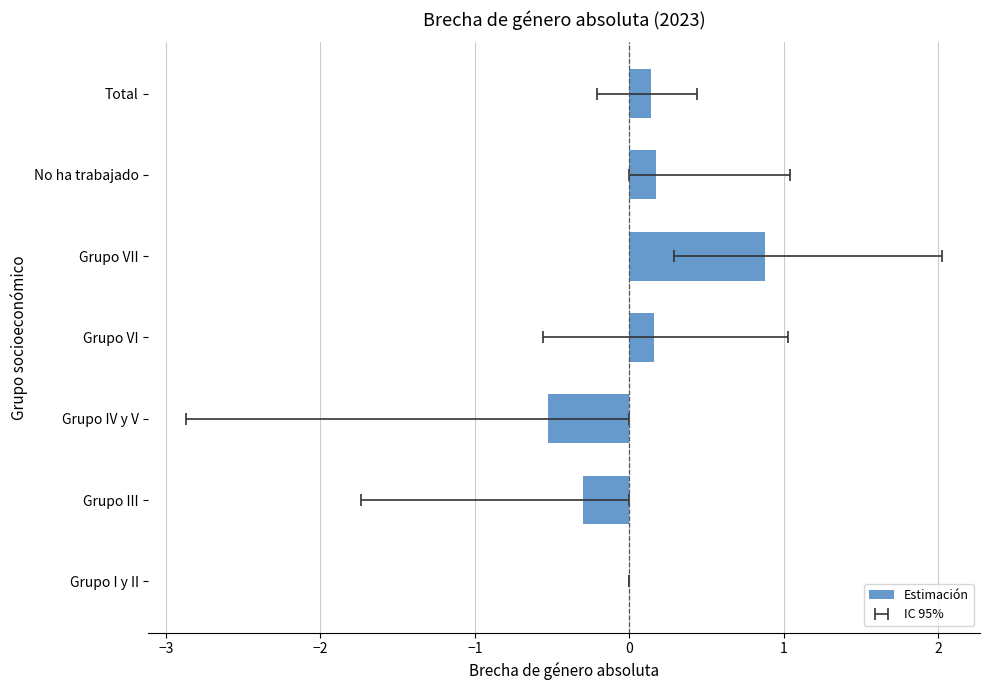

The value at No ha trabajado is 0.3. True or false?

False